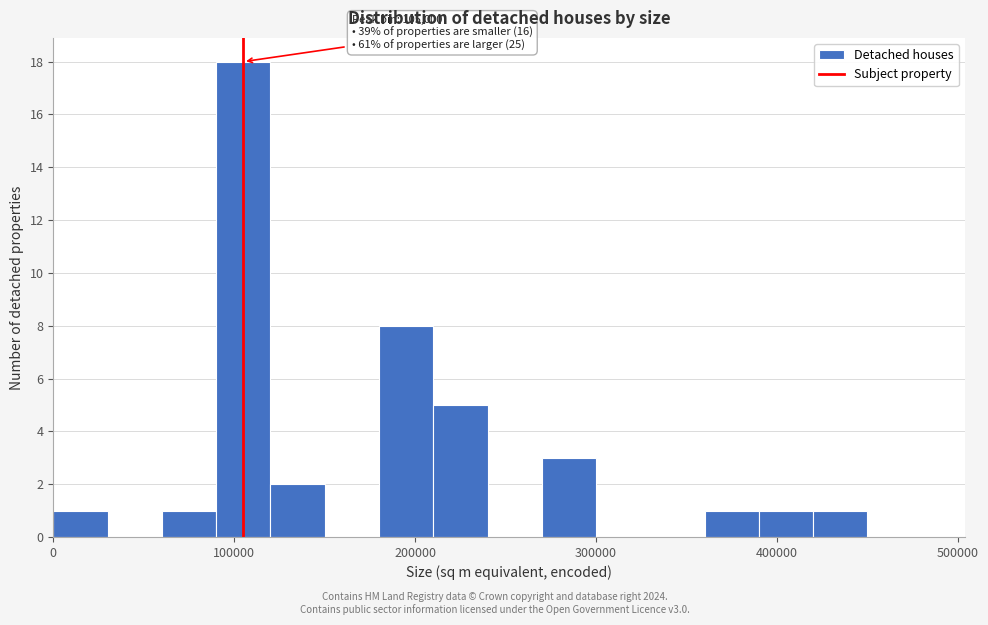

Read against the x-axis, roughly where is the centre of the tallest bar?

110000